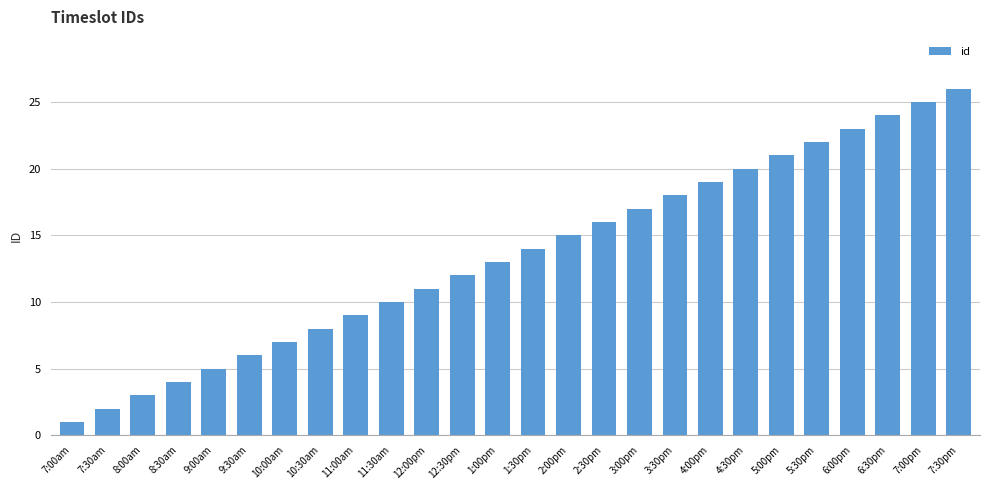

What is the ratio of the value at 5:30pm to the value at 12:00pm?

2.0